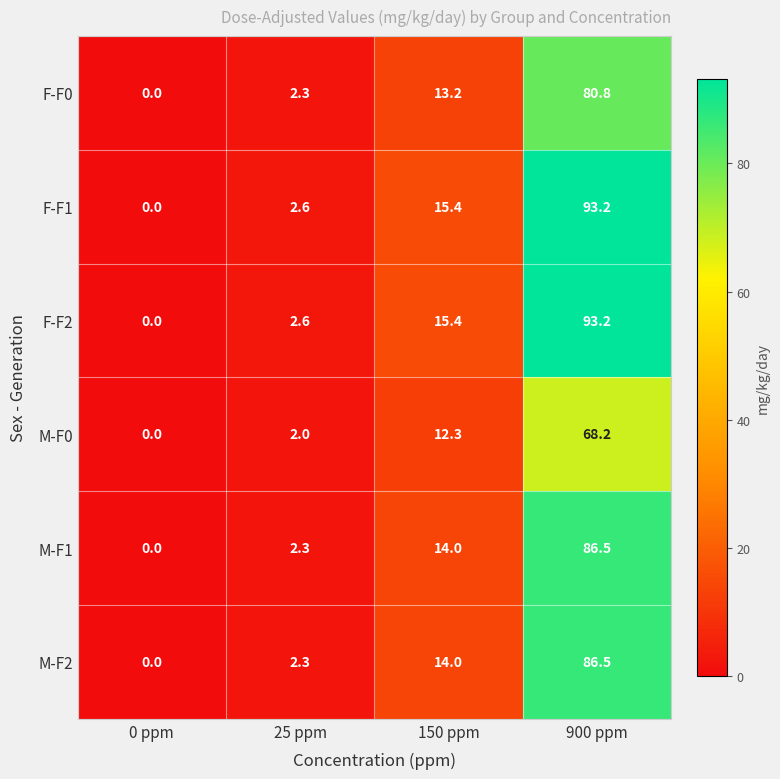

Which label corresponds to the largest value in the chart?

900 ppm